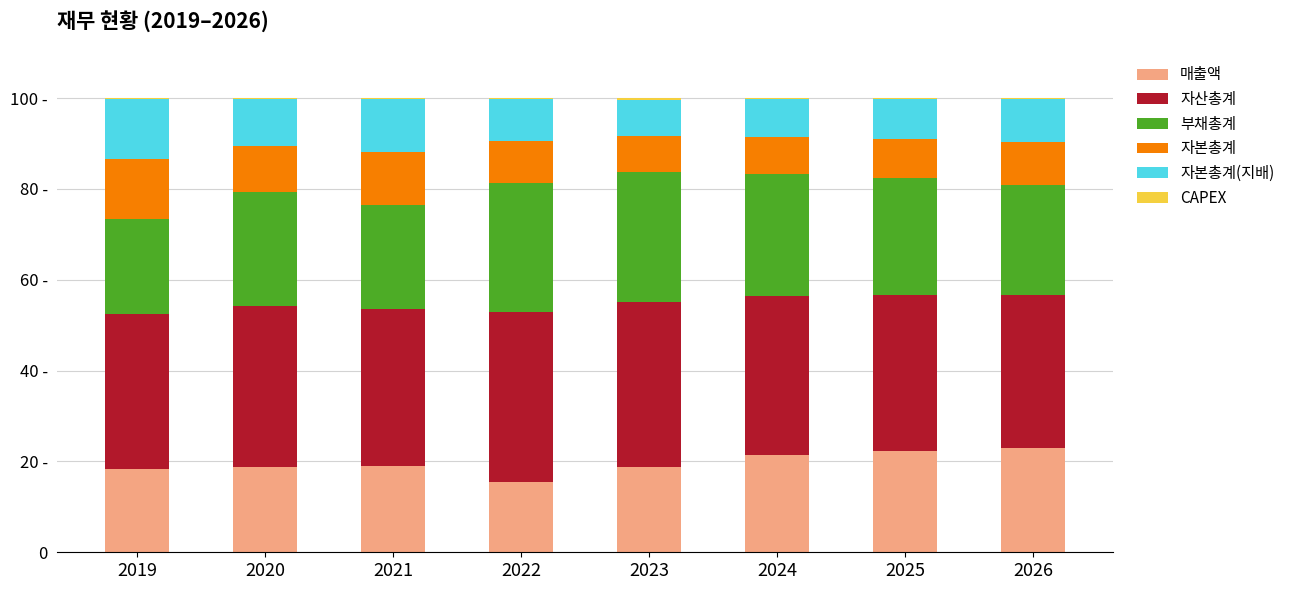

What is the difference between the 자본총계 values at 2021 and 2025?

3.0